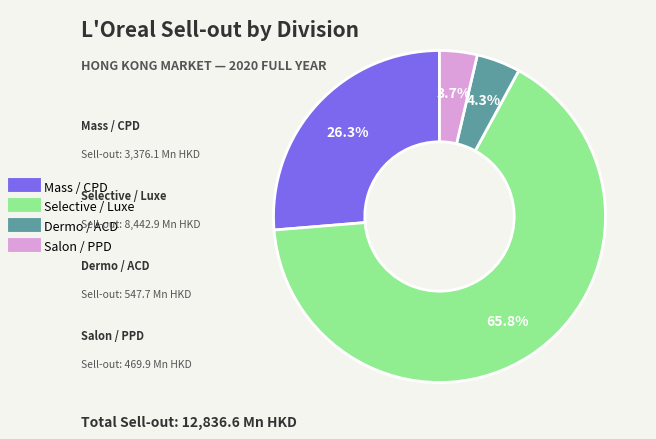

To the nearest percent, what portion does Selective / Luxe represent?

66%